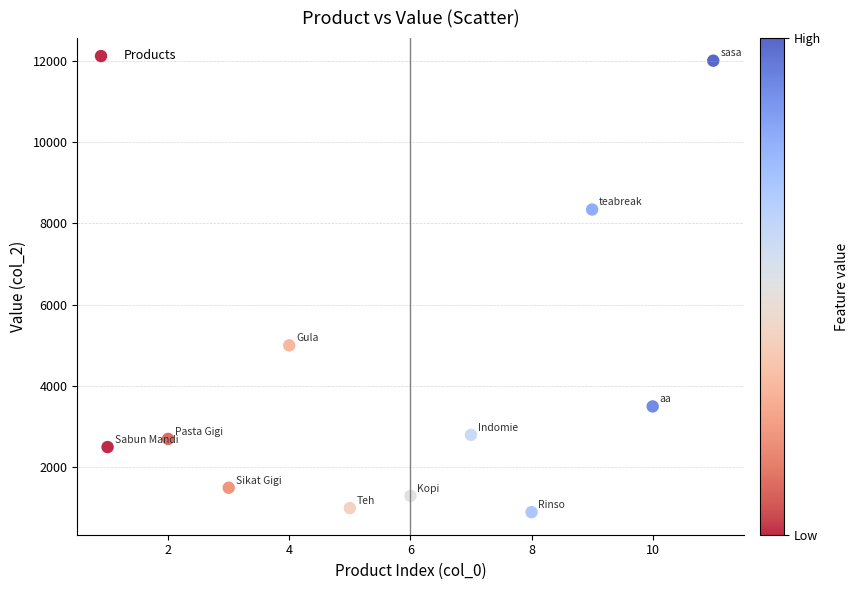

What Y value in the scatter plot is closest to 6450?

5000